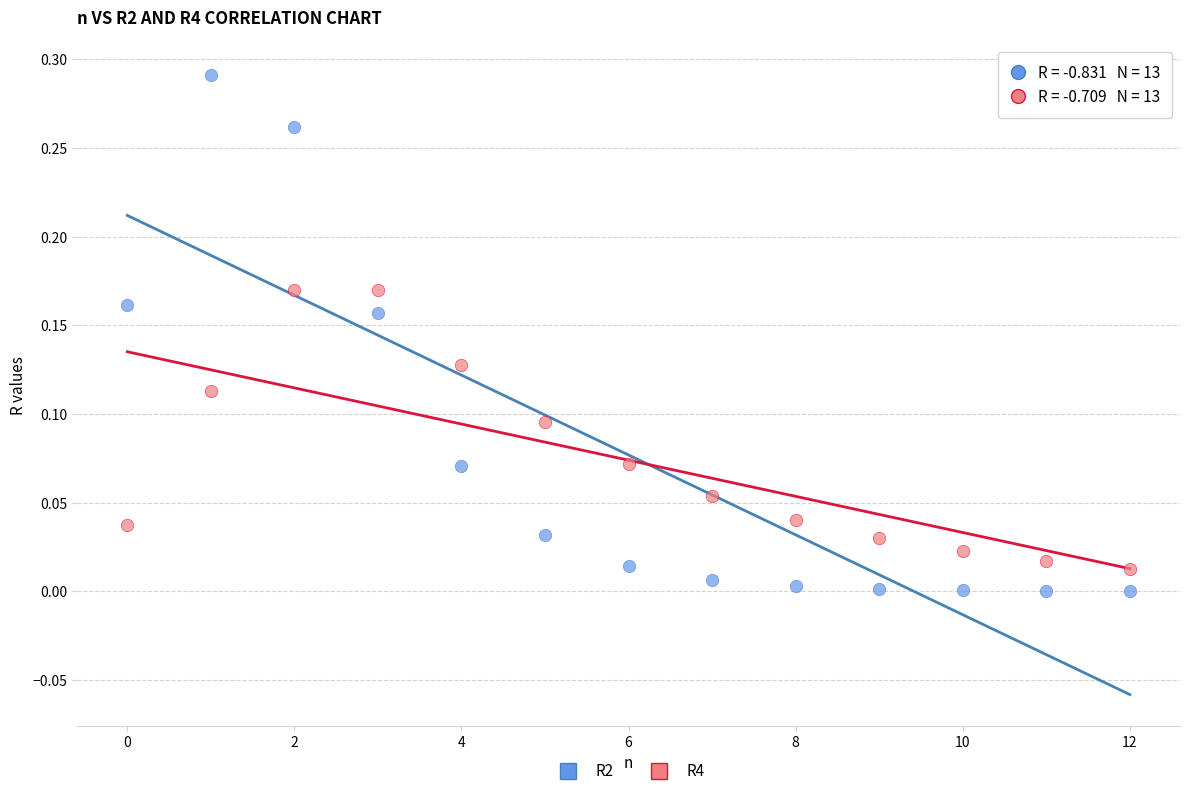

Which series contains the highest Y value?

R2